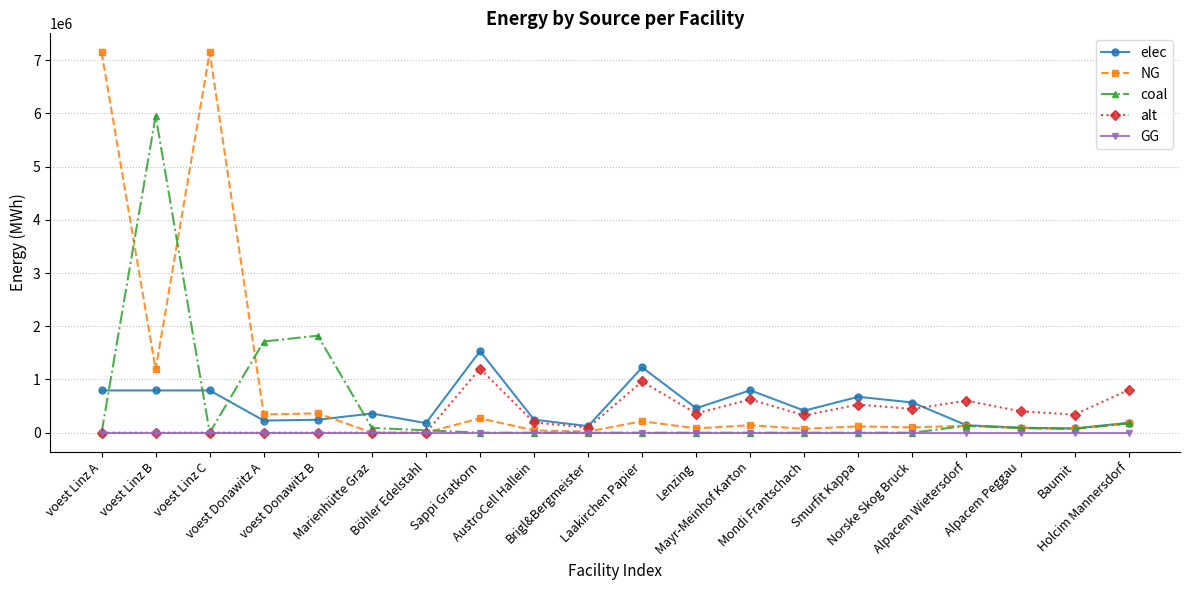

Which series has the largest total across all categories?

NG